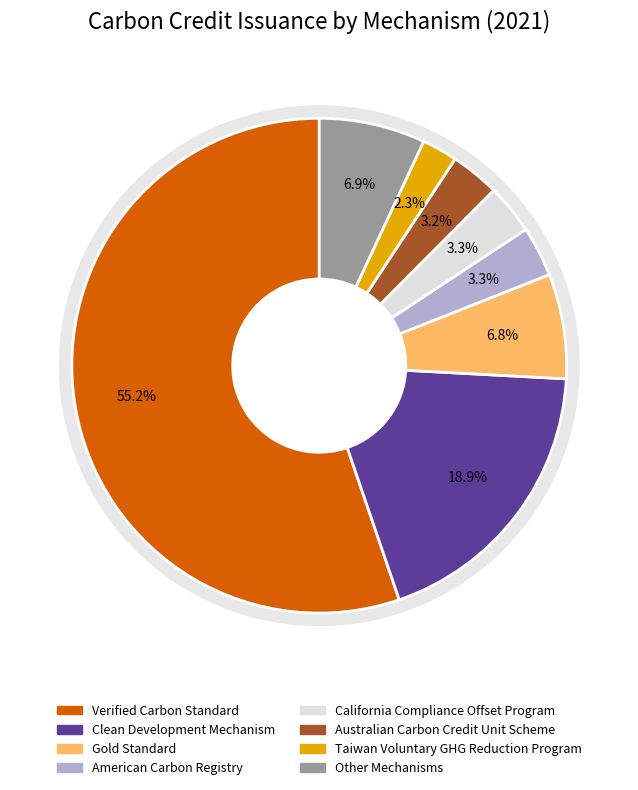

Which slice represents more than half of the pie?

Verified Carbon Standard